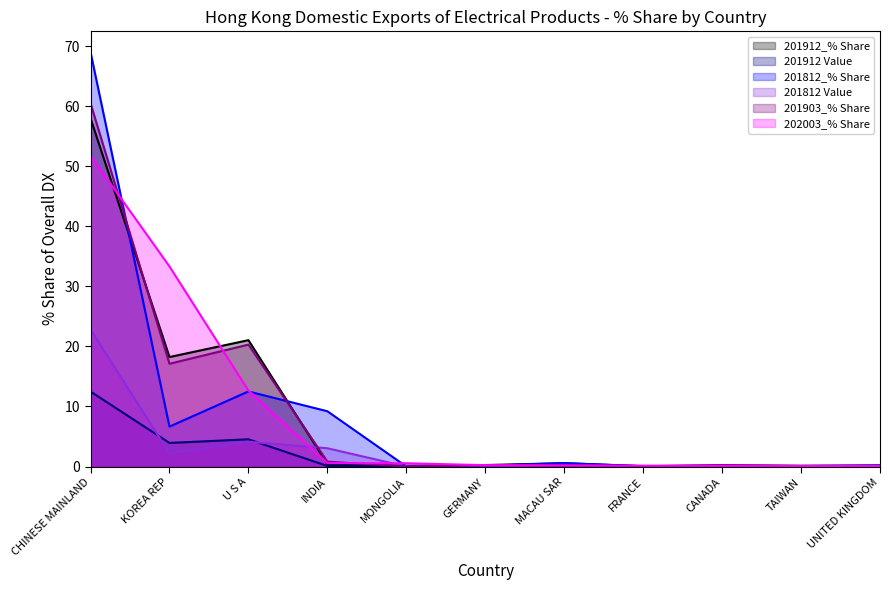

How many data points does each series have?

11